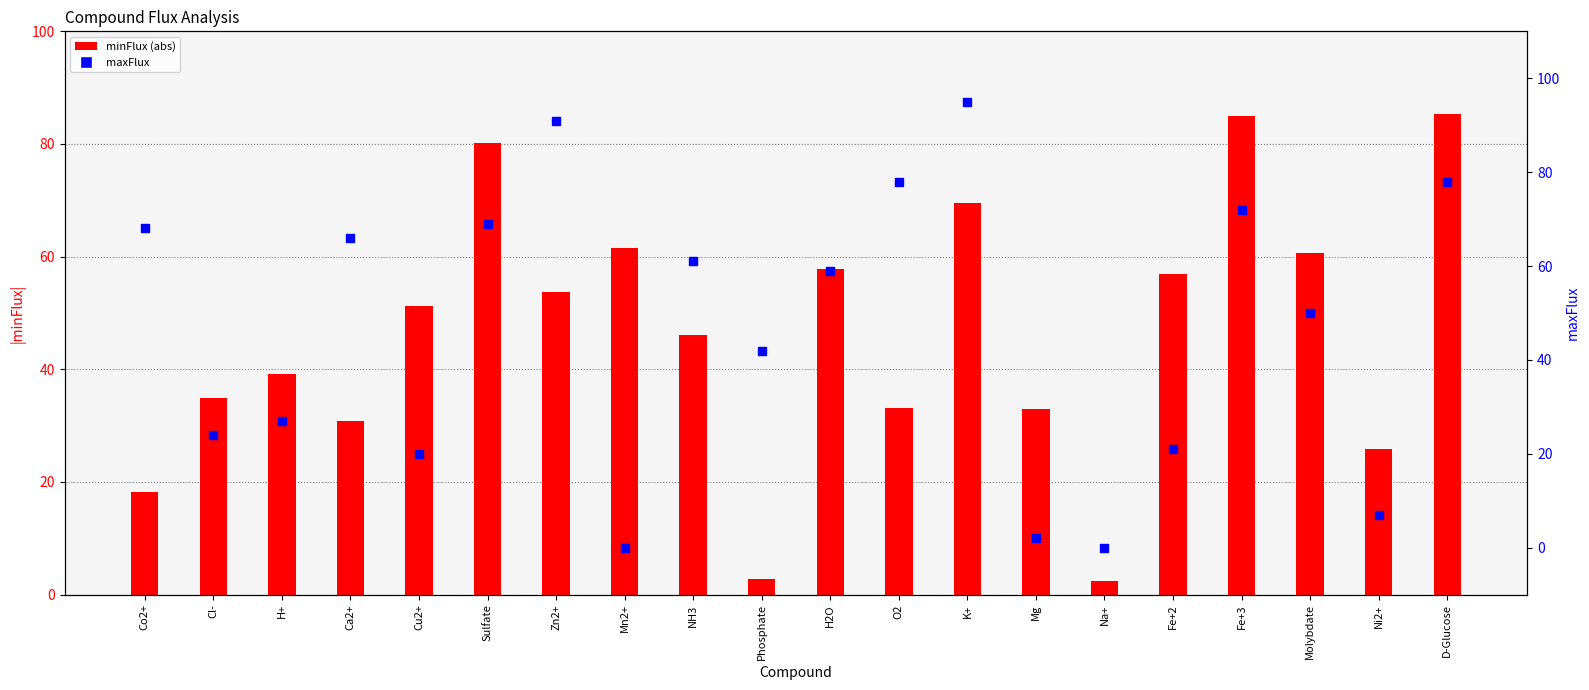

At how many categories does at least one series exceed 89?

2